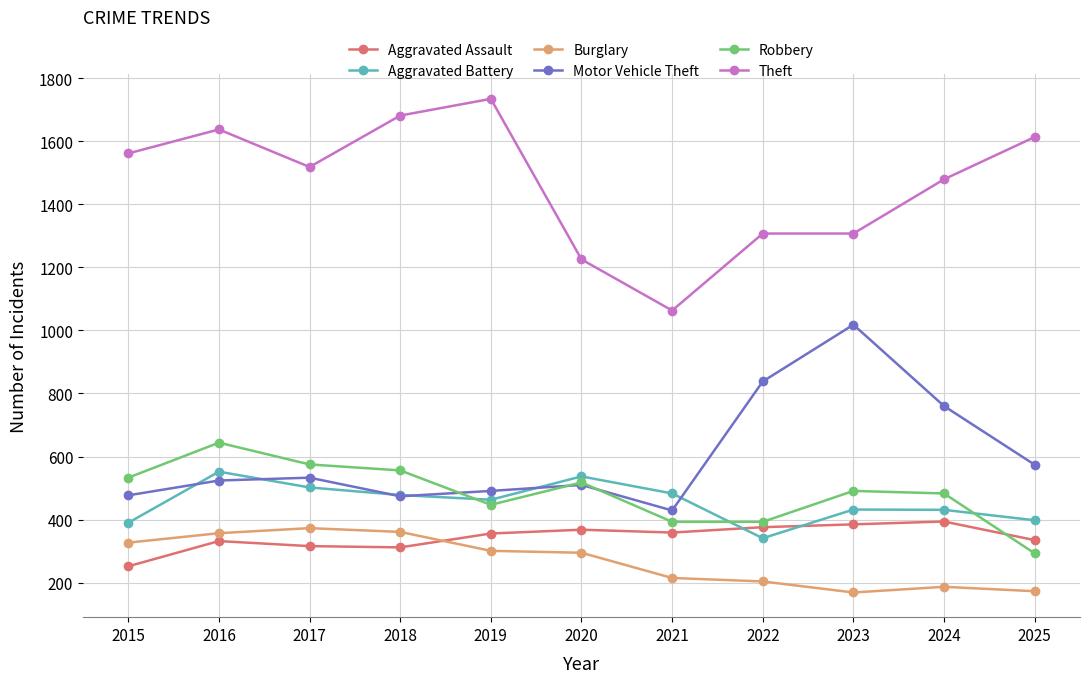

List the series in order of their peak value, highest first.

Theft, Motor Vehicle Theft, Robbery, Aggravated Battery, Aggravated Assault, Burglary